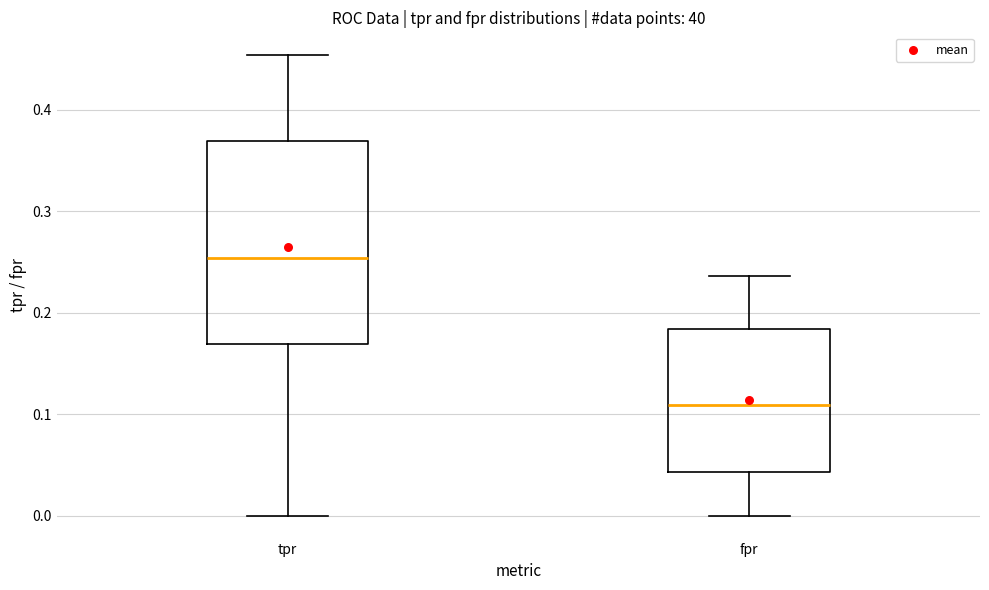

Which box's median line is the lowest?

fpr